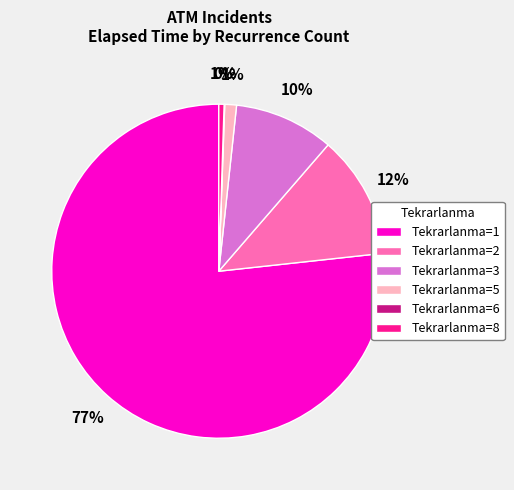

What is the largest slice in the pie chart?

Tekrarlanma=1